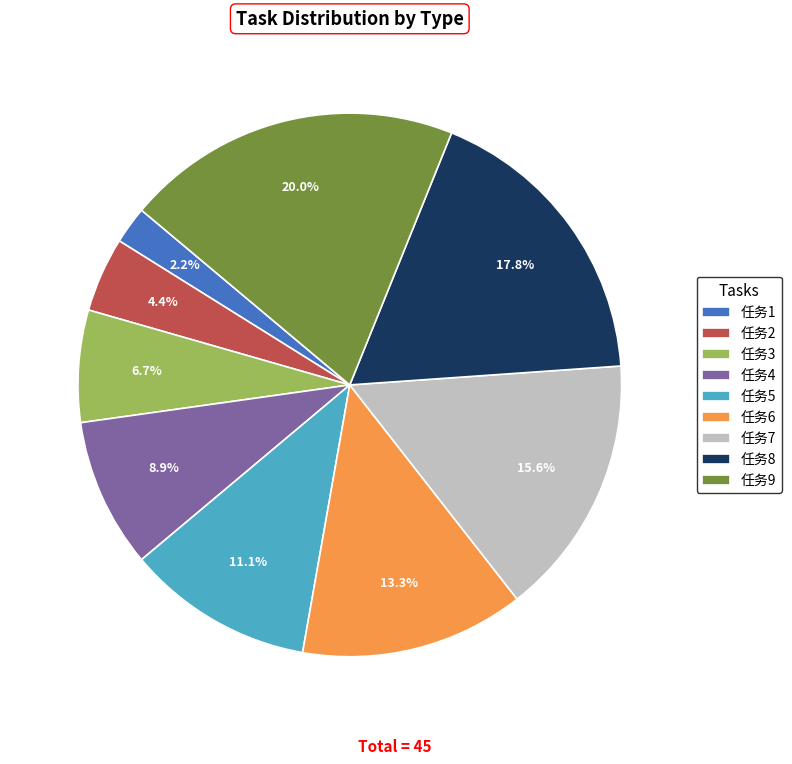

Does any single category account for the majority?

No